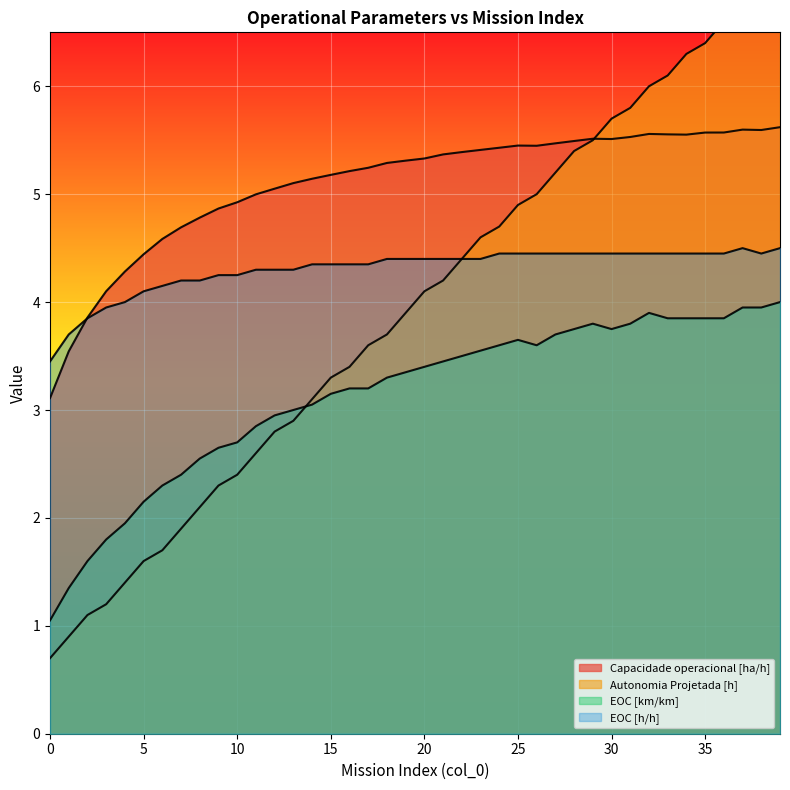

Reading left to right, extract all data points from this chart.

Capacidade operacional [ha/h]: 0=3.1	1=3.5	2=3.9	3=4.1	4=4.3	5=4.4	6=4.6	7=4.7	8=4.8	9=4.9	10=4.9	11=5.0	12=5.1	13=5.1	14=5.1	15=5.2	16=5.2	17=5.2	18=5.3	19=5.3	20=5.3	21=5.4	22=5.4	23=5.4	24=5.4	25=5.5	26=5.4	27=5.5	28=5.5	29=5.5	30=5.5	31=5.5	32=5.6	33=5.6	34=5.6	35=5.6	36=5.6	37=5.6	38=5.6	39=5.6
Autonomia Projetada [h]: 0=0.7	1=0.9	2=1.1	3=1.2	4=1.4	5=1.6	6=1.7	7=1.9	8=2.1	9=2.3	10=2.4	11=2.6	12=2.8	13=2.9	14=3.1	15=3.3	16=3.4	17=3.6	18=3.7	19=3.9	20=4.1	21=4.2	22=4.4	23=4.6	24=4.7	25=4.9	26=5.0	27=5.2	28=5.4	29=5.5	30=5.7	31=5.8	32=6.0	33=6.1	34=6.3	35=6.4	36=6.6	37=6.8	38=6.9	39=7.1
EOC [km/km]: 0=1.1	1=1.4	2=1.6	3=1.8	4=2.0	5=2.1	6=2.3	7=2.4	8=2.5	9=2.7	10=2.7	11=2.8	12=2.9	13=3.0	14=3.0	15=3.1	16=3.2	17=3.2	18=3.3	19=3.4	20=3.4	21=3.4	22=3.5	23=3.5	24=3.6	25=3.6	26=3.6	27=3.7	28=3.8	29=3.8	30=3.8	31=3.8	32=3.9	33=3.9	34=3.9	35=3.9	36=3.9	37=4.0	38=4.0	39=4.0
EOC [h/h]: 0=3.4	1=3.7	2=3.9	3=4.0	4=4.0	5=4.1	6=4.1	7=4.2	8=4.2	9=4.2	10=4.2	11=4.3	12=4.3	13=4.3	14=4.3	15=4.3	16=4.3	17=4.3	18=4.4	19=4.4	20=4.4	21=4.4	22=4.4	23=4.4	24=4.5	25=4.5	26=4.5	27=4.5	28=4.5	29=4.5	30=4.5	31=4.5	32=4.5	33=4.5	34=4.5	35=4.5	36=4.5	37=4.5	38=4.5	39=4.5